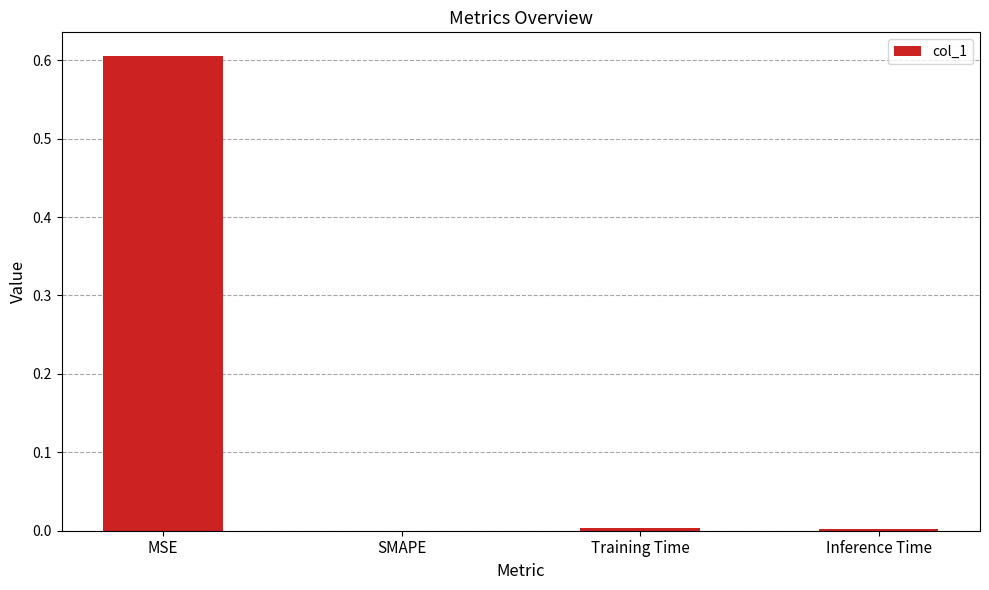

Are the bars horizontal?

No